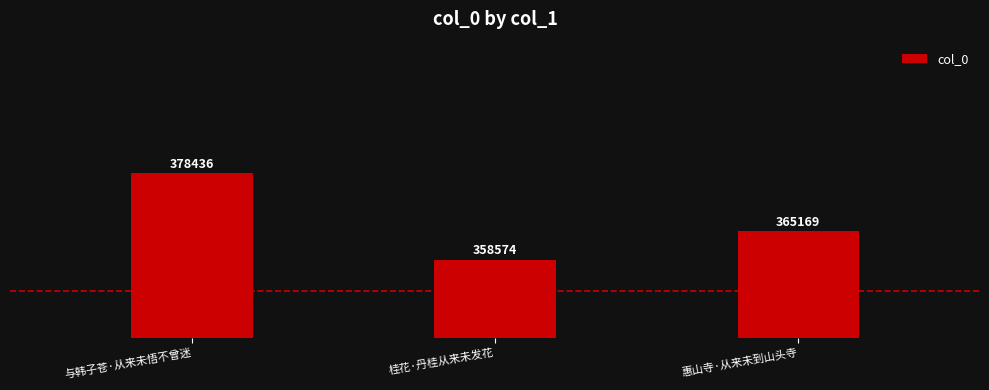

Which label corresponds to the largest value in the chart?

与韩子苍·从来未悟不曾迷